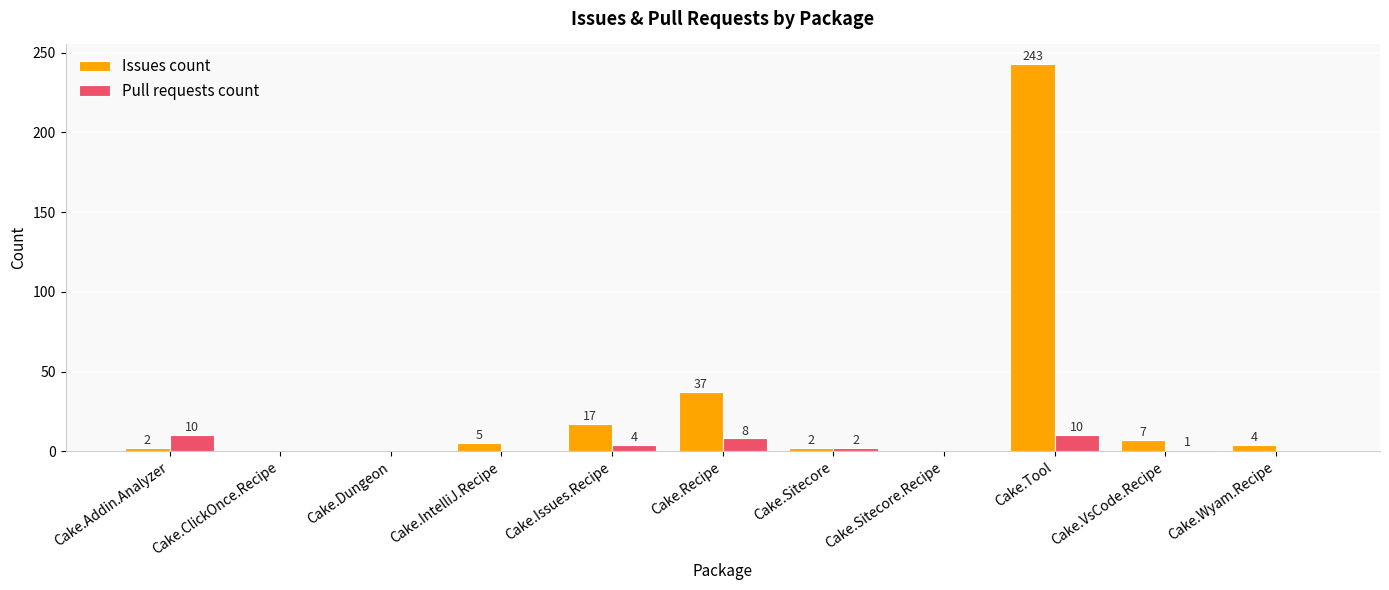

Between Cake.ClickOnce.Recipe and Cake.Recipe, which series saw the biggest shift?

Issues count